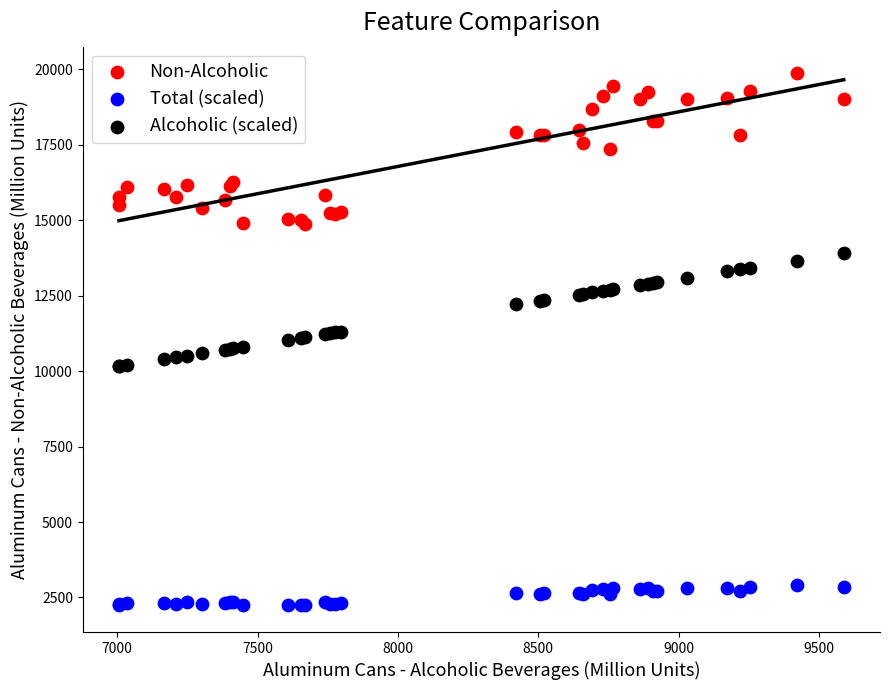

Which series contains the highest Y value?

Non-Alcoholic